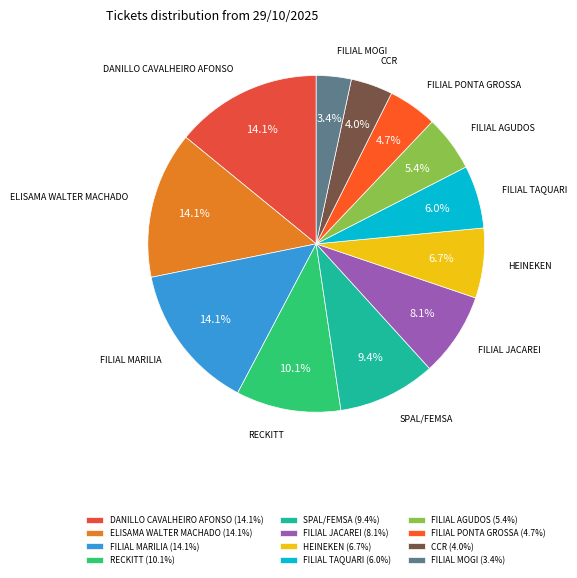

Do FILIAL JACAREI and ELISAMA WALTER MACHADO together represent more than half of the pie?

No